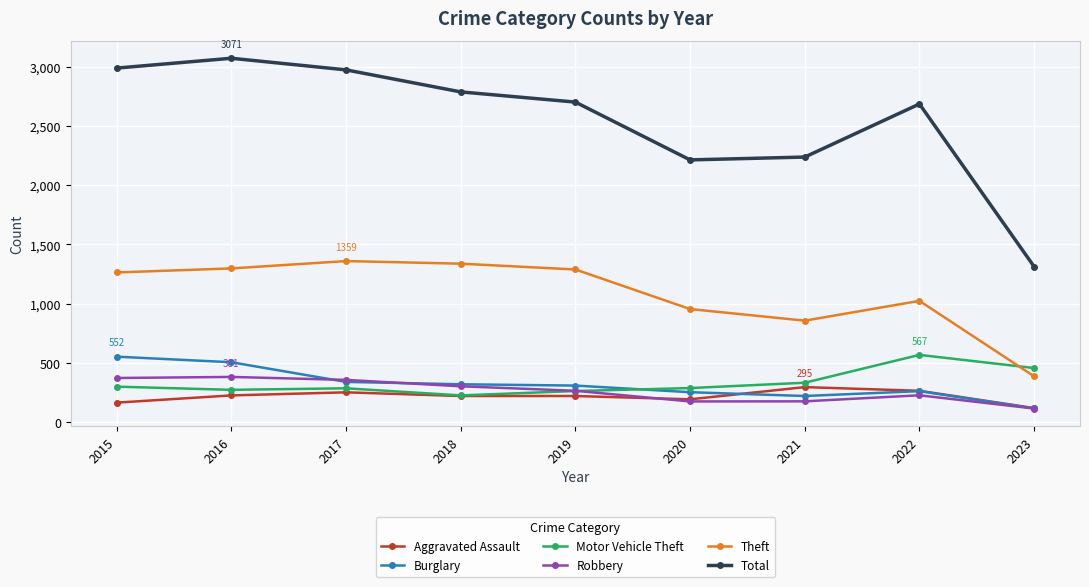

True or false: Robbery and Motor Vehicle Theft intersect in this chart.

True